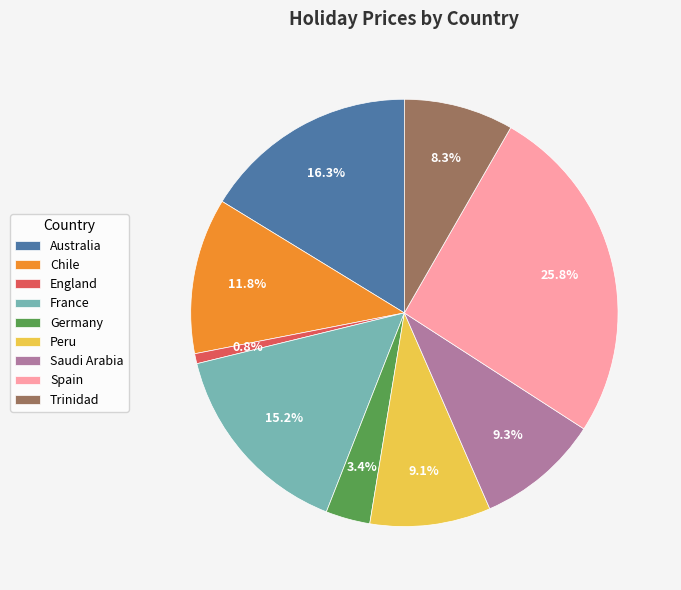

True or false: England accounts for 1% of the total.

True